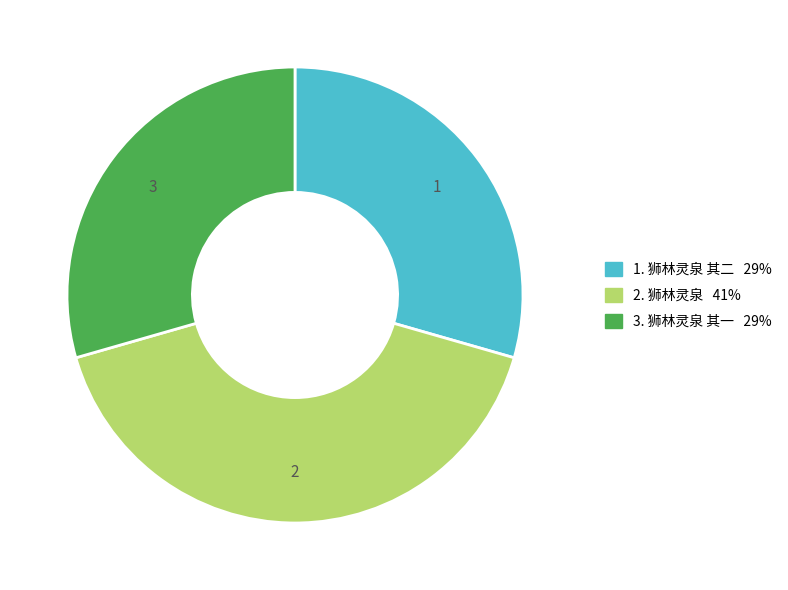

Does any single category account for the majority?

No